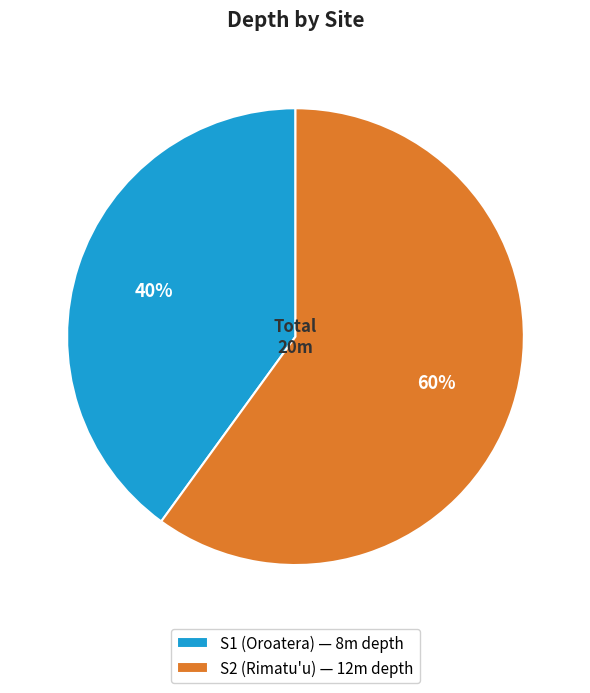

Do S1 (Oroatera) — 8m depth and S2 (Rimatu'u) — 12m depth together represent more than half of the pie?

Yes